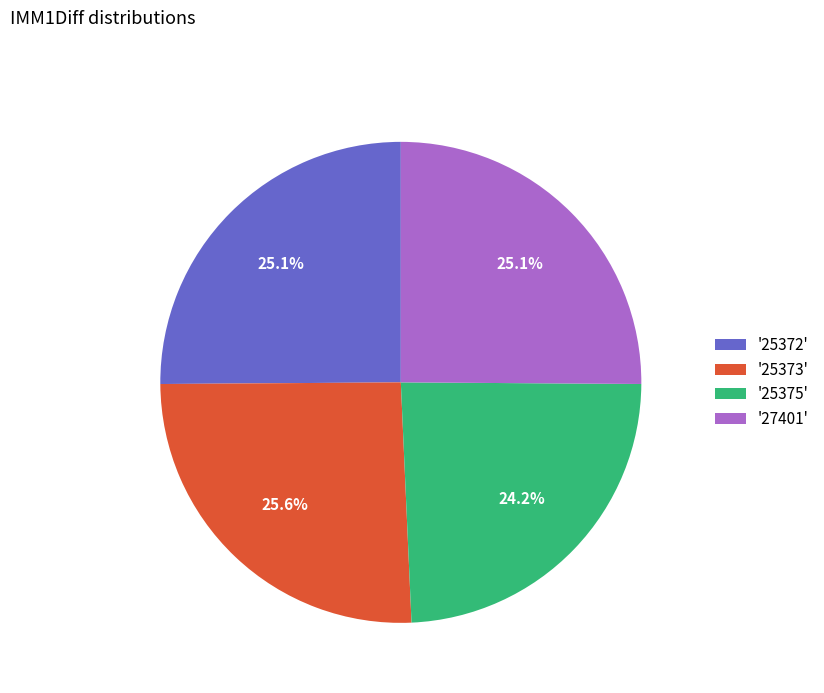

Is '25372' the majority of the pie?

No